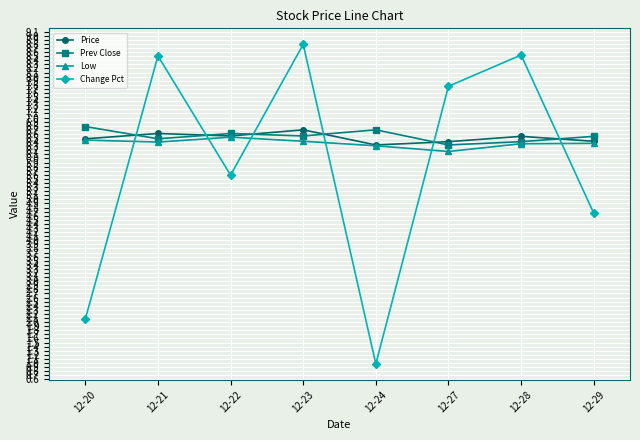

What is the lowest value of the Change Pct series?

1.0